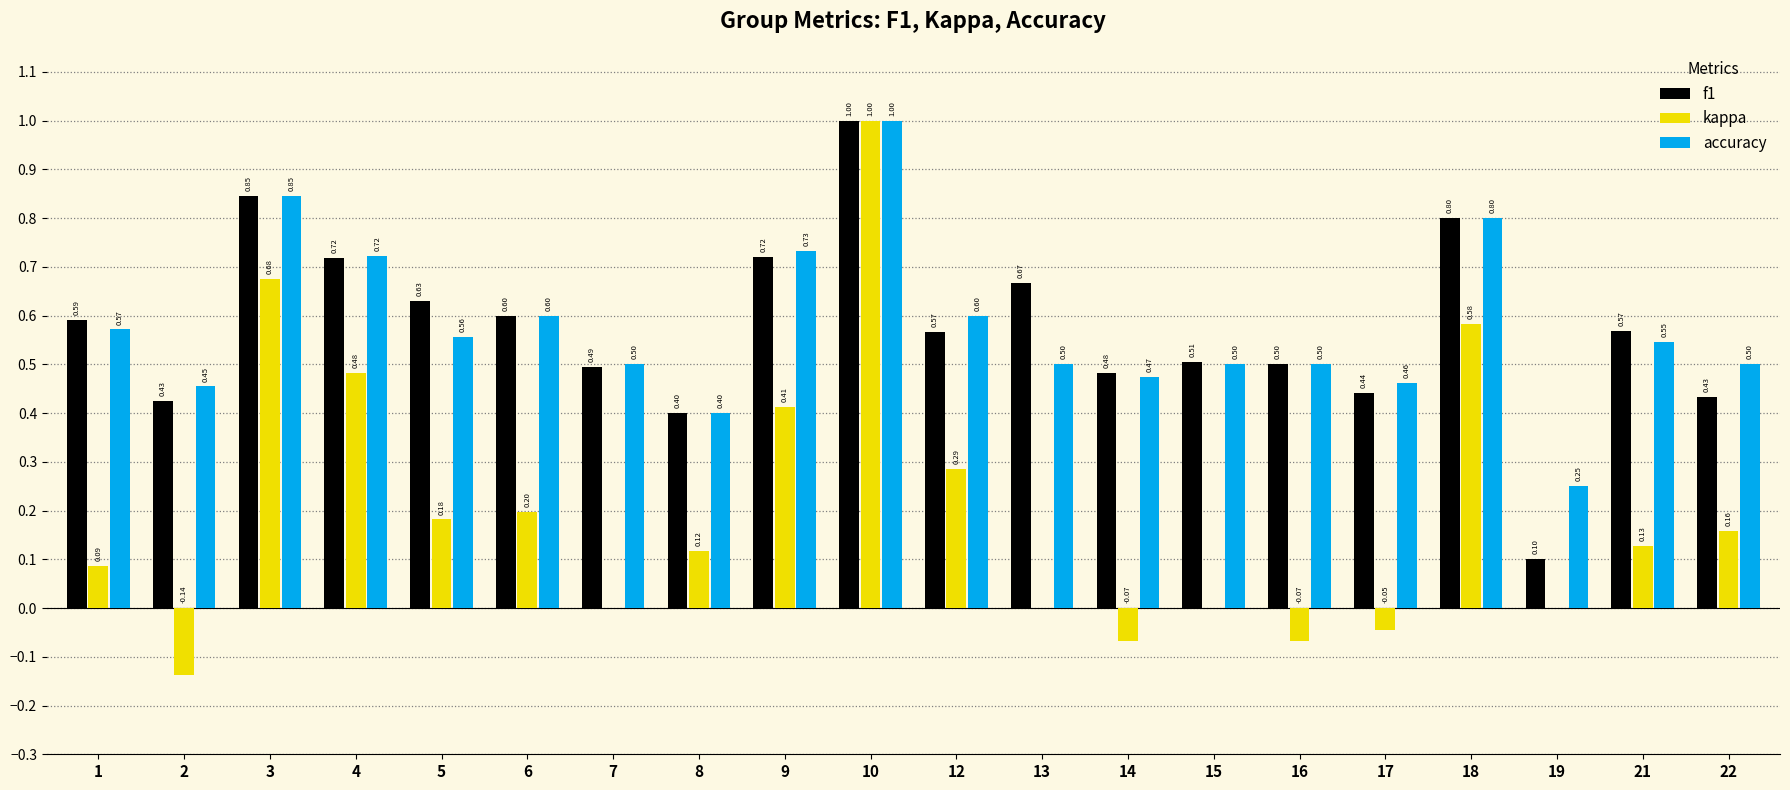

What is the sum of the accuracy values at 1 and 15?

1.1